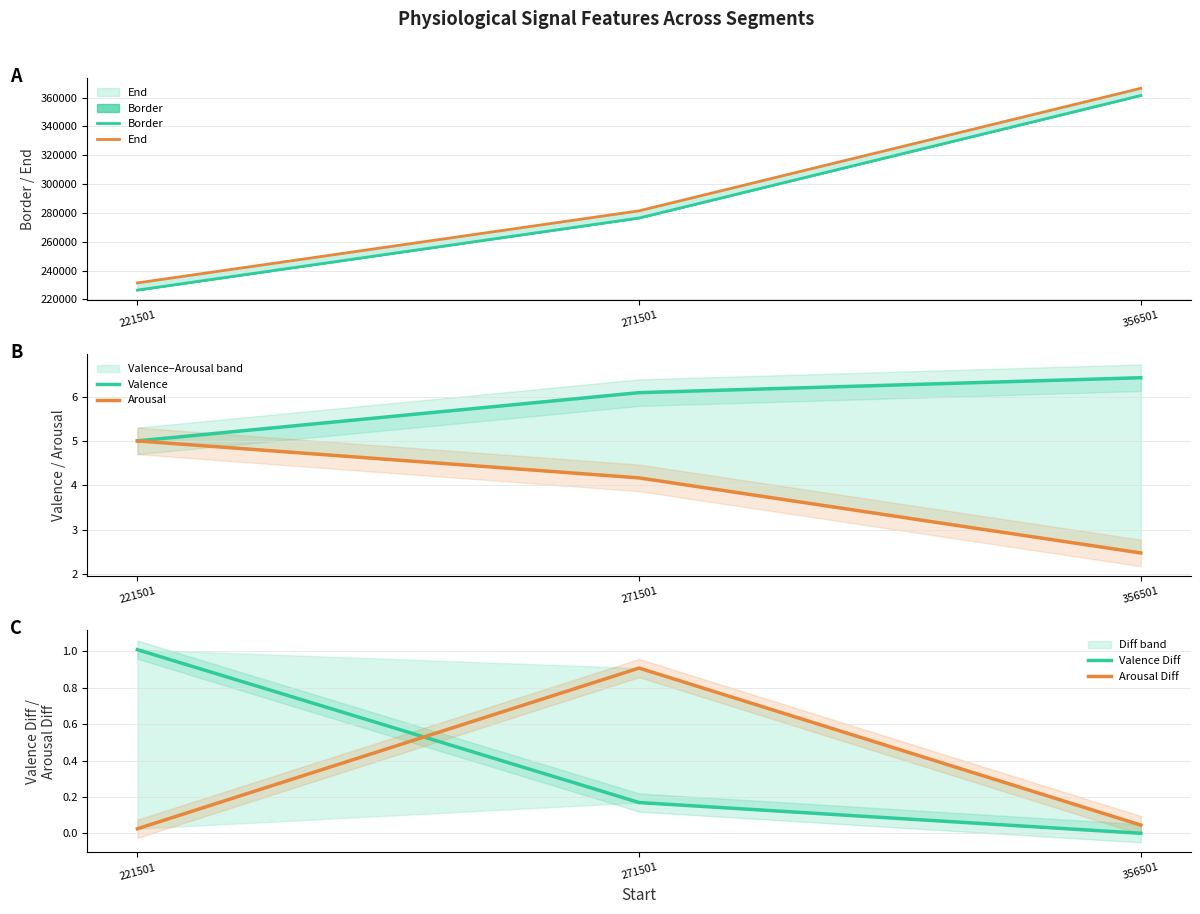

What is the difference between the maximum and minimum values in the Valence Diff series?

1.0